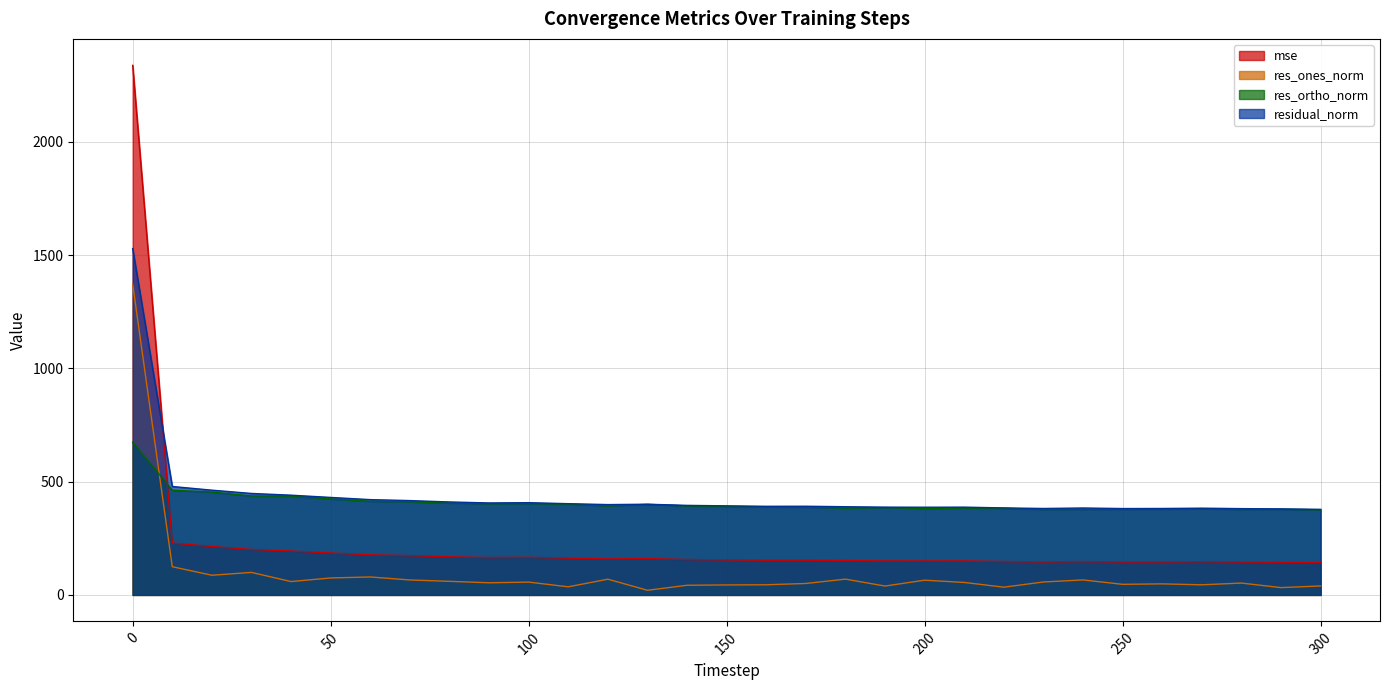

What is the maximum value for res_ones_norm?

1372.4